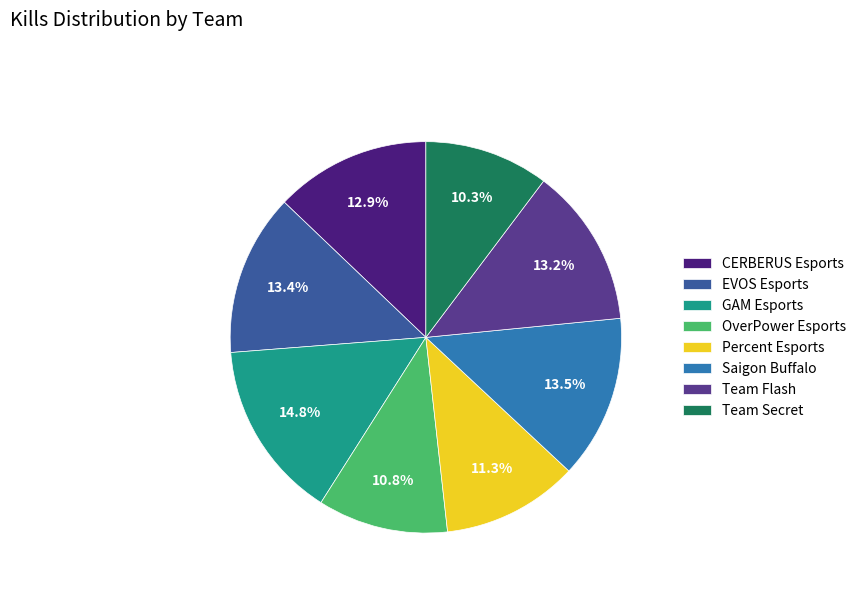

What percentage is the Team Flash slice, to the nearest percent?

13%